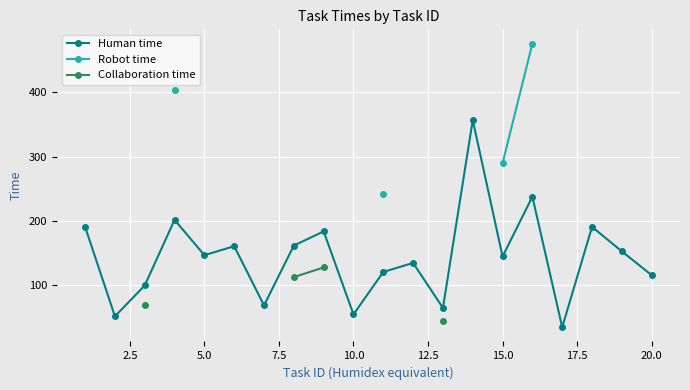

In Human time, how many points are higher than both neighbors (excluding endpoints)?

7